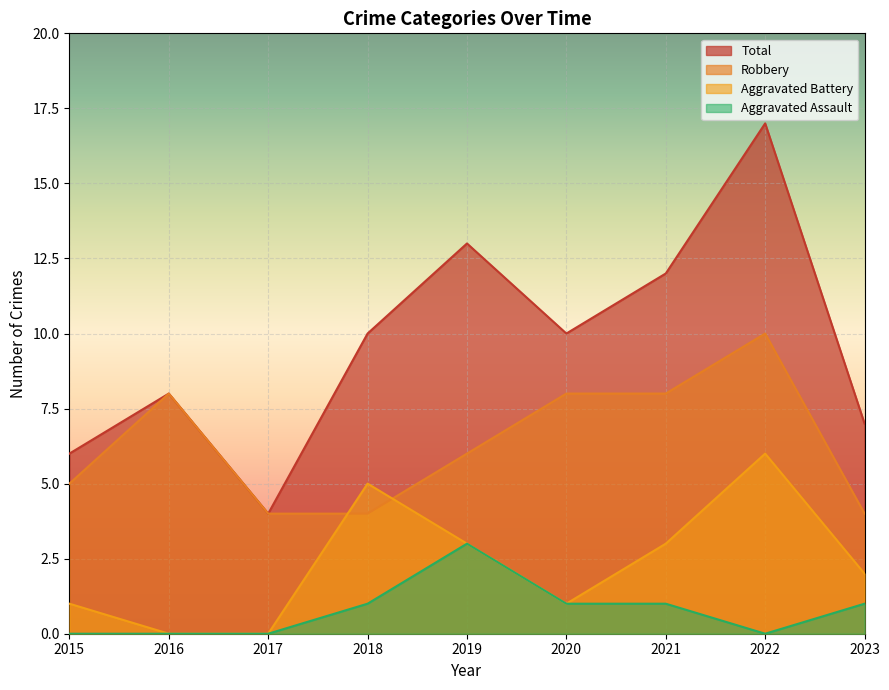

What is the approximate value of Robbery at 2023?

4